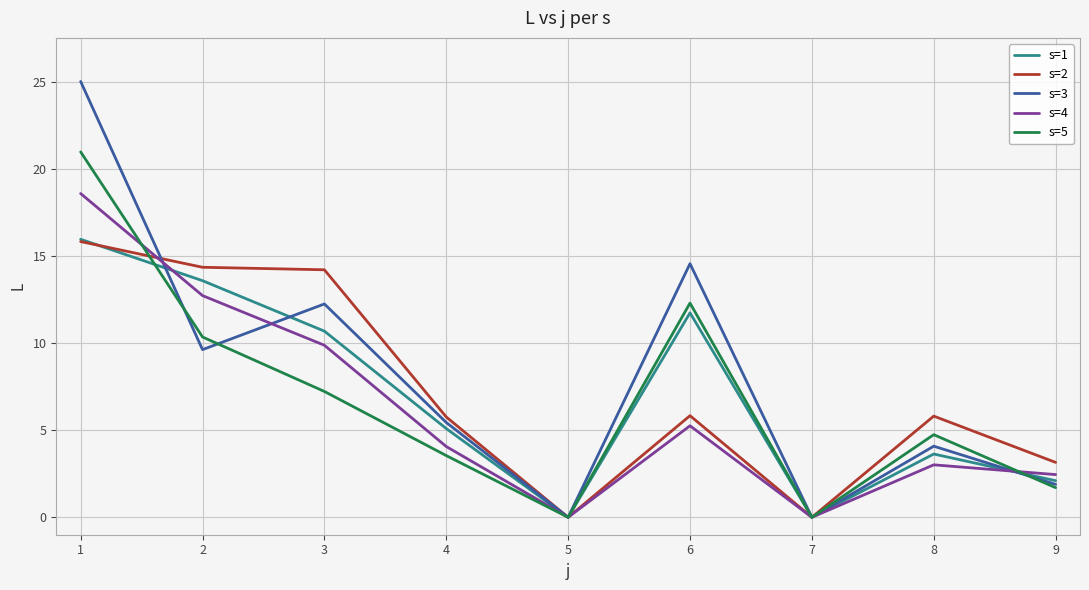

What is the maximum value for s=2?

15.8